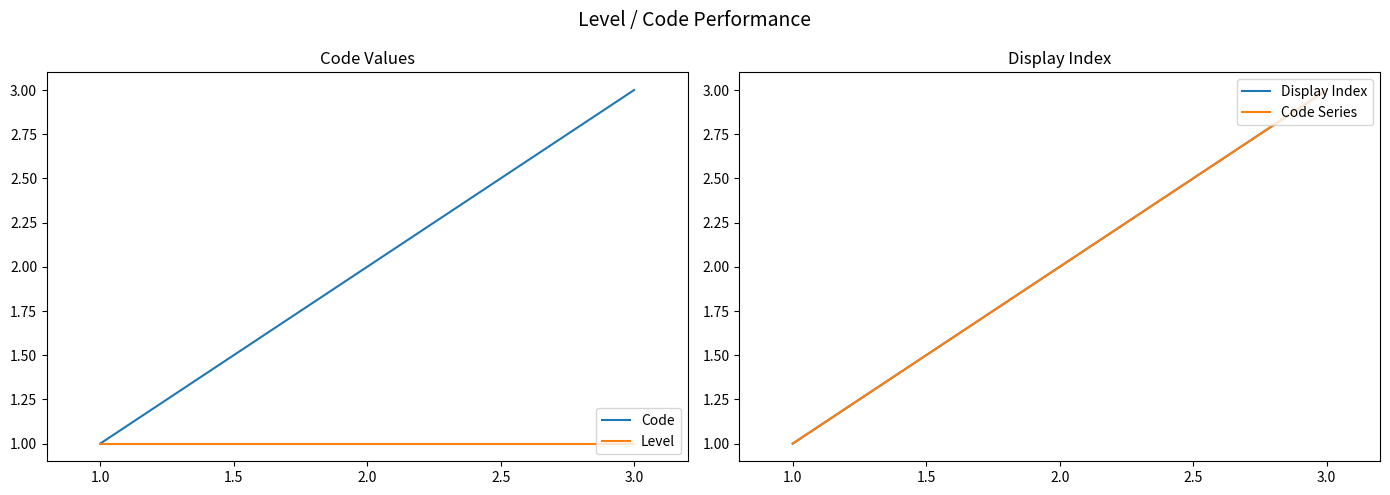

Is it true that Code equals 2 at 1.0?

False